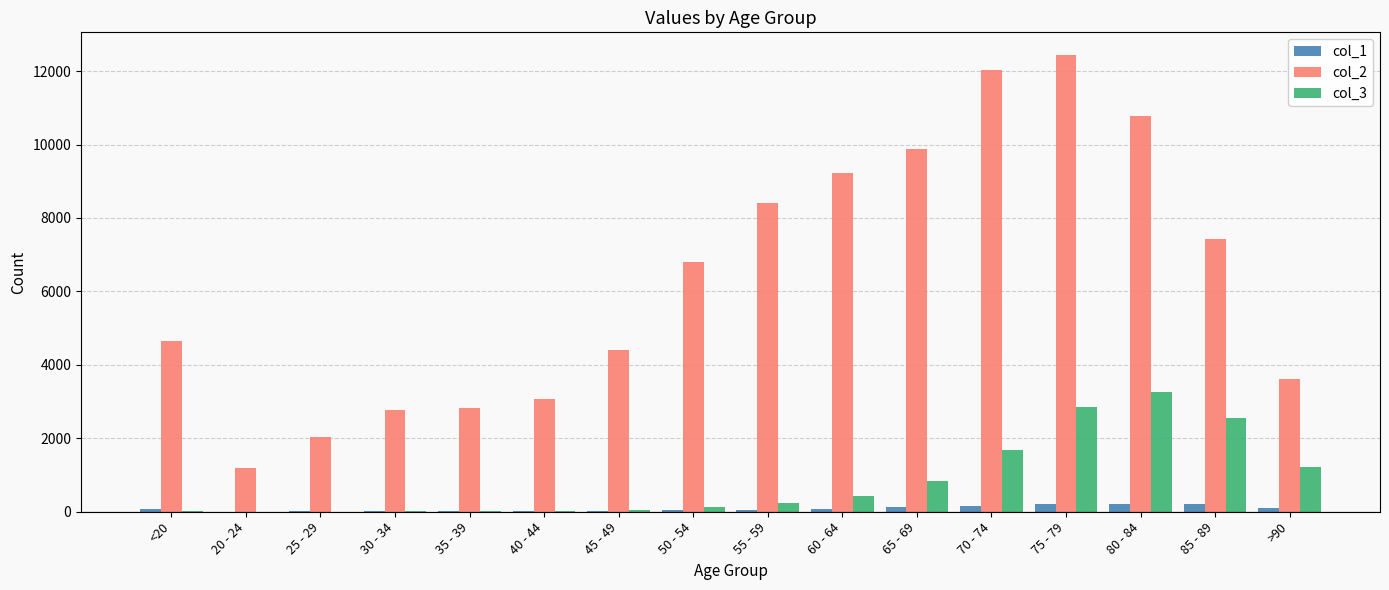

At which category is the sum across all series the highest?

75 - 79